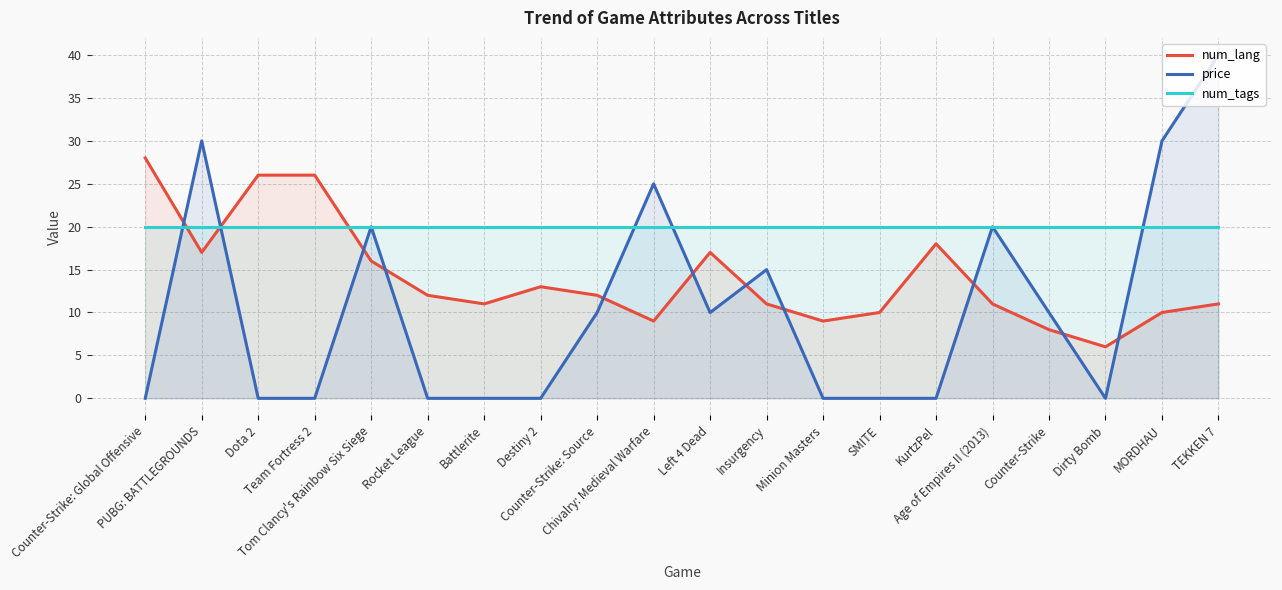

What is the highest value of the price series?

40.0